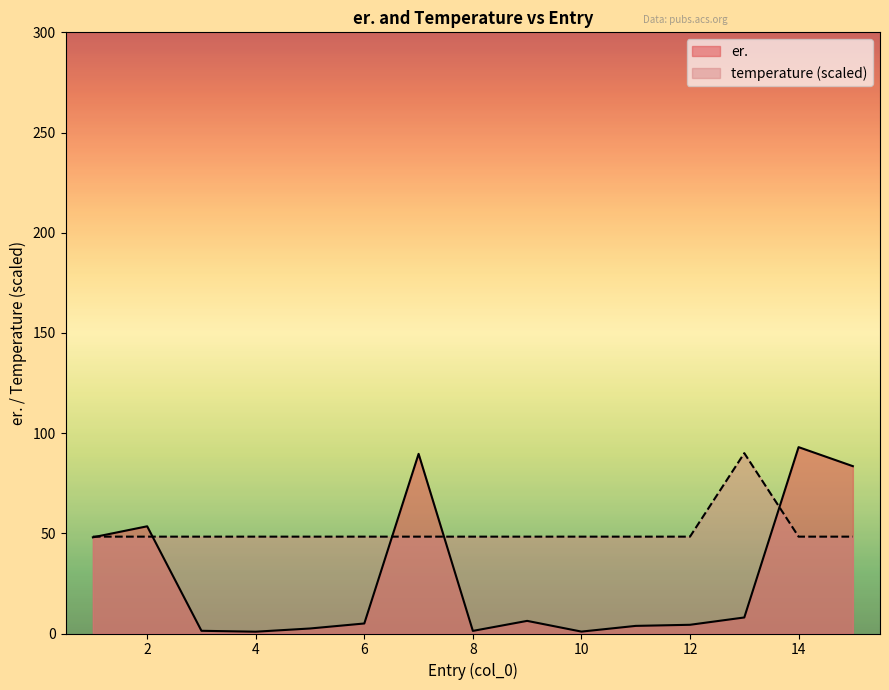

How many interior local valleys does the er. series have?

3